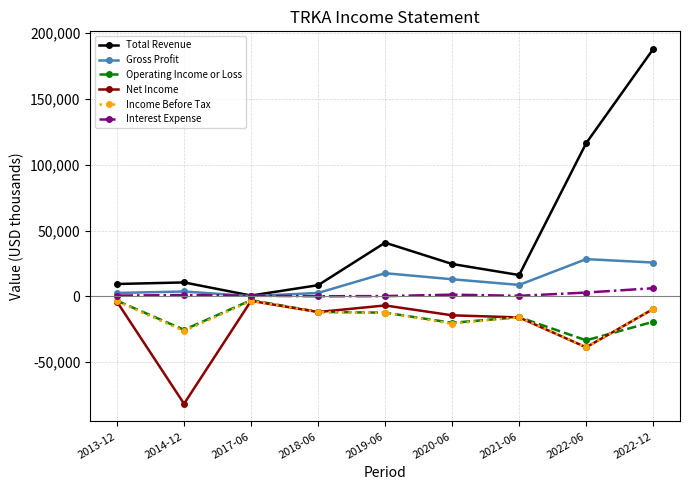

Where does the Net Income series first go above -11900?

2013-12